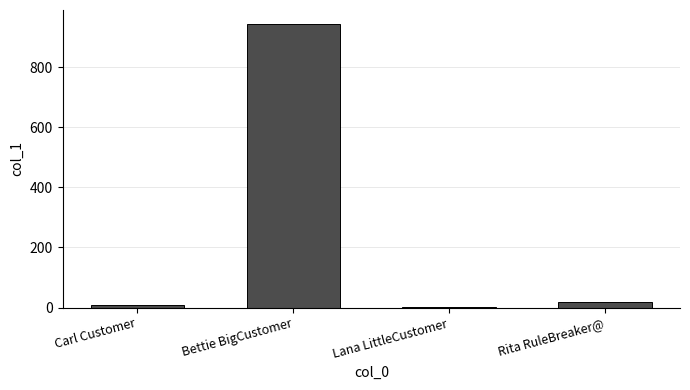

The chart shows a value of 1576 at Bettie BigCustomer. True or false?

False